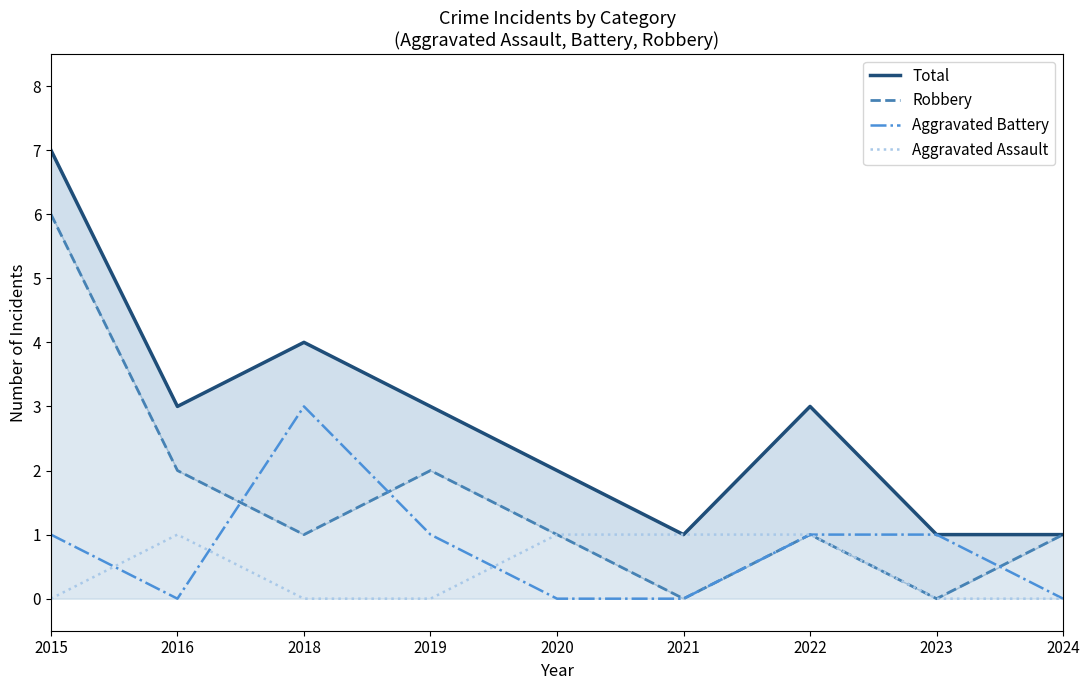

Reading left to right, what are all the values shown in this chart?

Total: 7	3	4	3	2	1	3	1	1
Robbery: 6	2	1	2	1	0	1	0	1
Aggravated Battery: 1	0	3	1	0	0	1	1	0
Aggravated Assault: 0	1	0	0	1	1	1	0	0